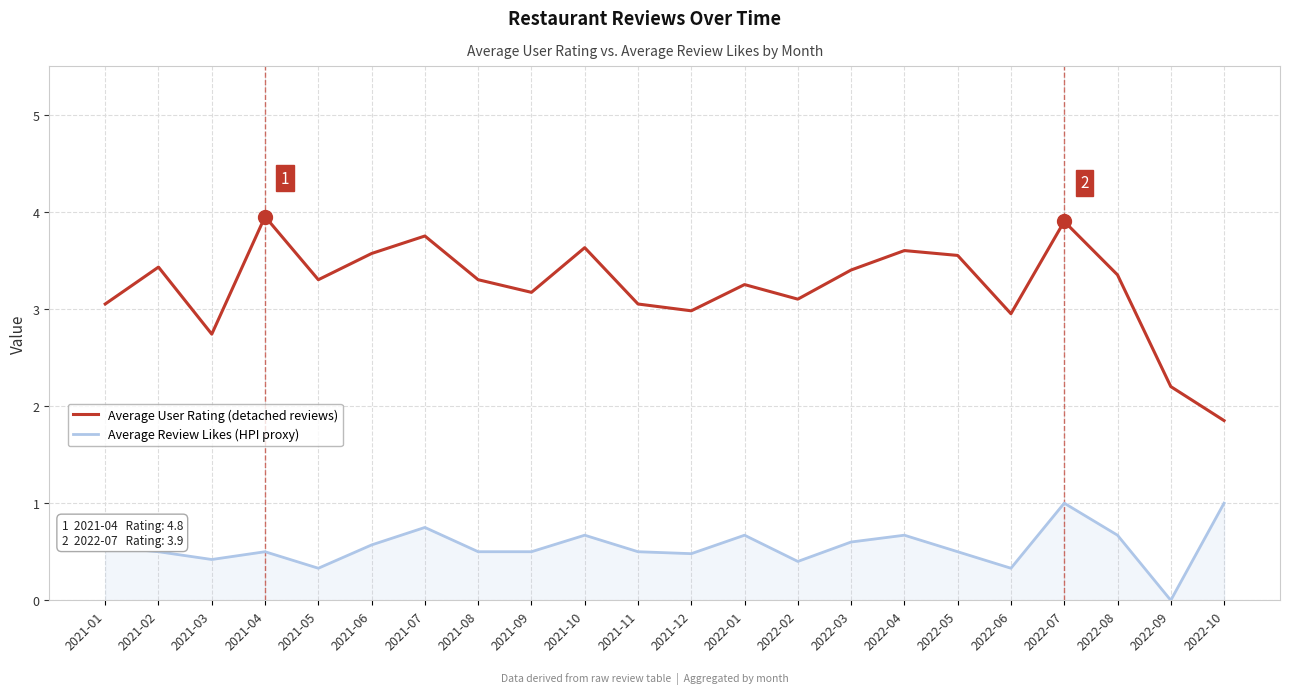

How many lines are shown in the chart?

2